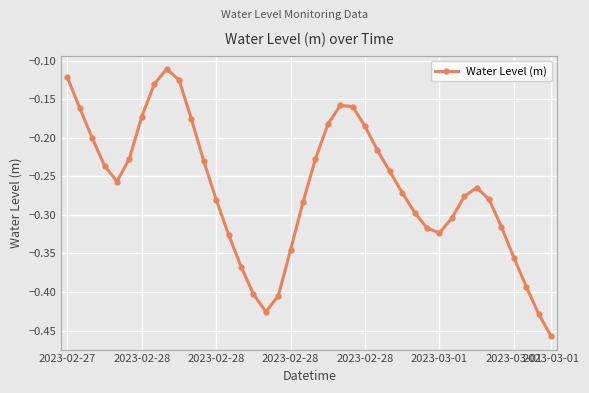

What is the difference between the second highest and minimum values?

0.3